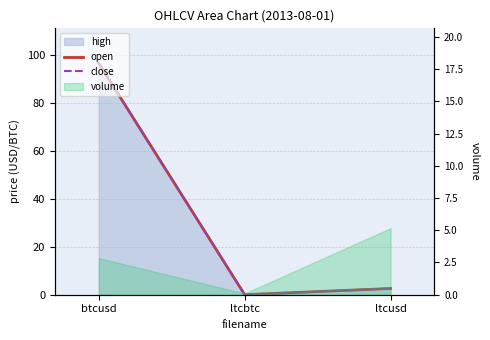

What is the greatest value displayed?

96.6